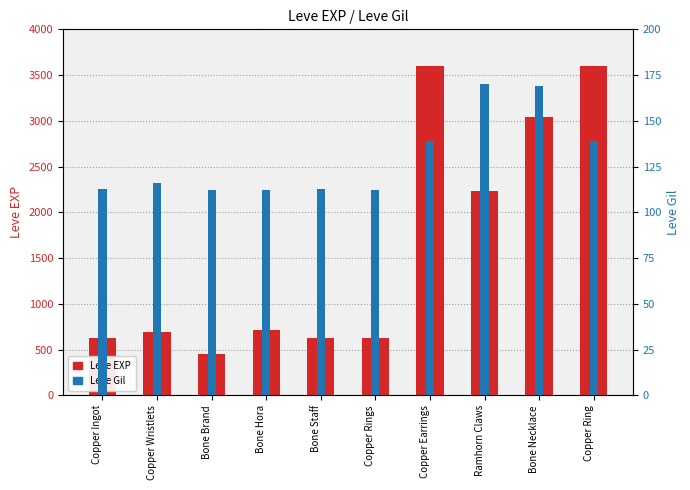

What is the difference between the Leve EXP values at Bone Necklace and Copper Ingot?

2410